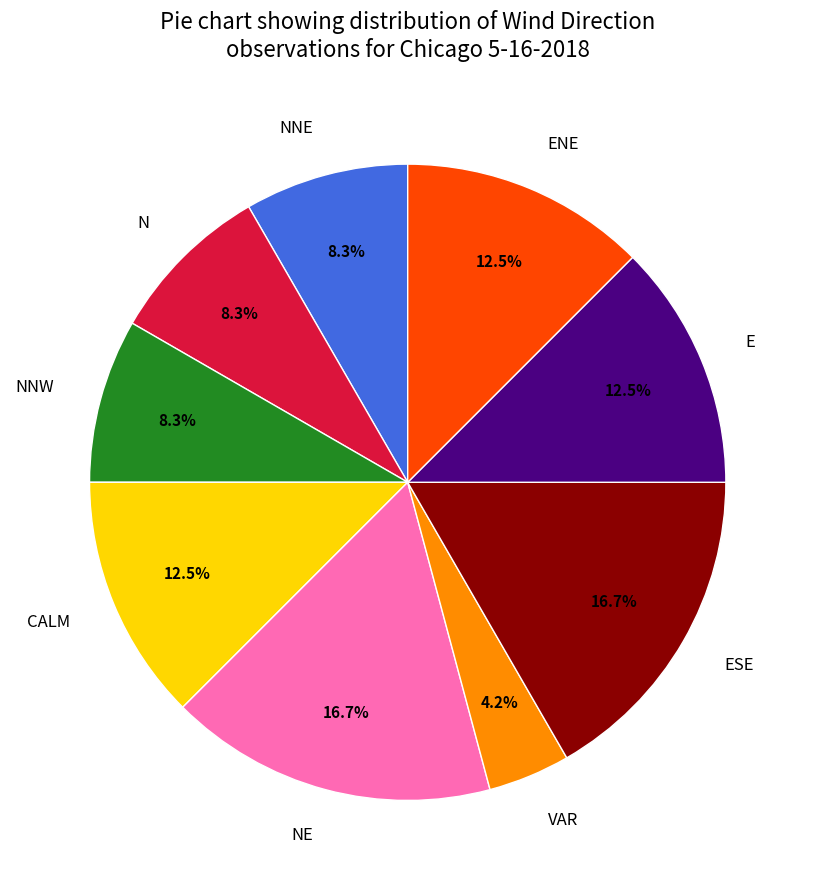

Count the number of slices in the pie.

9